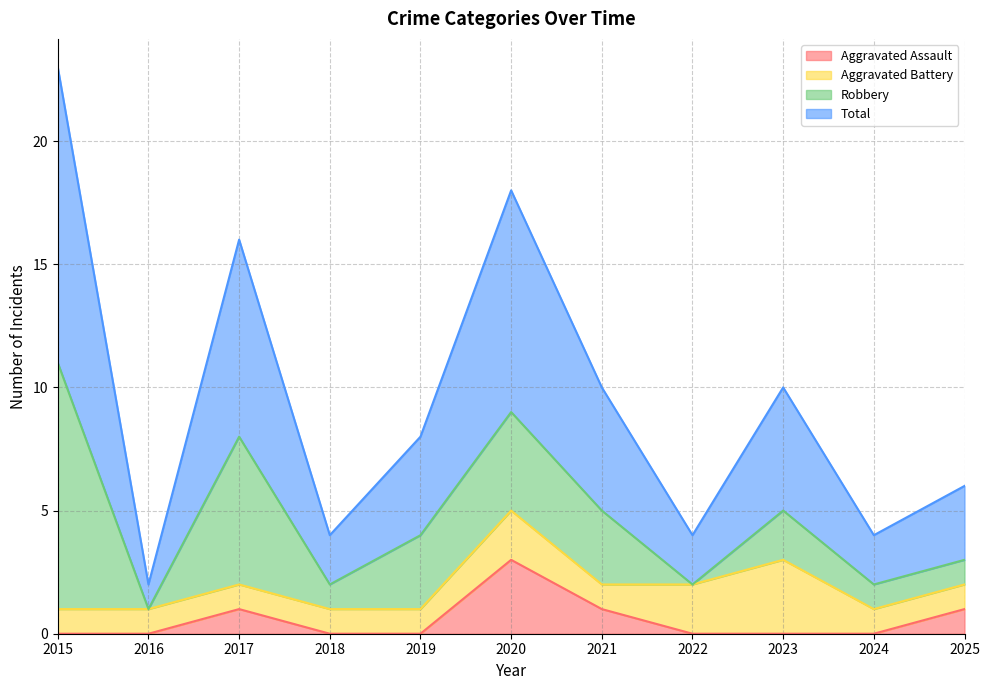

What is the difference between the maximum and minimum values in the Total series?

21